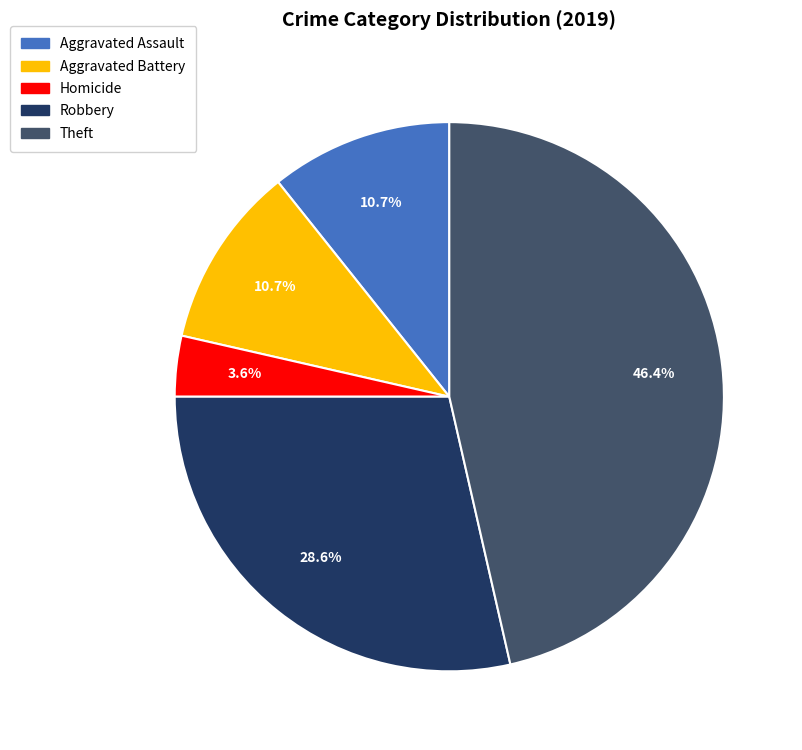

Is there any slice that represents more than half of the pie?

No